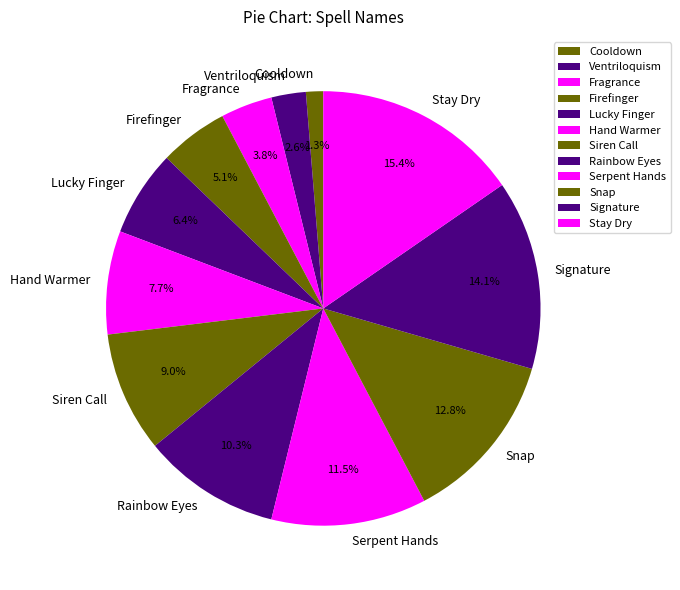

True or false: Rainbow Eyes accounts for 10% of the total.

True